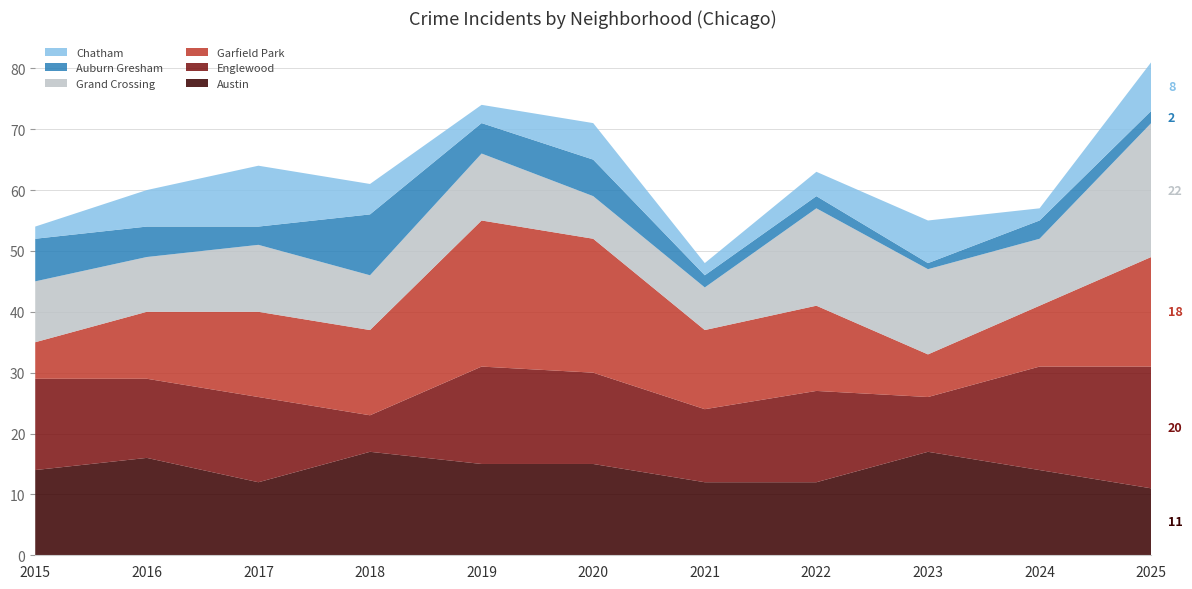

Reading left to right, list all the values displayed in this chart.

Austin: 2015=14	2016=16	2017=12	2018=17	2019=15	2020=15	2021=12	2022=12	2023=17	2024=14	2025=11
Englewood: 2015=15	2016=13	2017=14	2018=6	2019=16	2020=15	2021=12	2022=15	2023=9	2024=17	2025=20
Garfield Park: 2015=6	2016=11	2017=14	2018=14	2019=24	2020=22	2021=13	2022=14	2023=7	2024=10	2025=18
Grand Crossing: 2015=10	2016=9	2017=11	2018=9	2019=11	2020=7	2021=7	2022=16	2023=14	2024=11	2025=22
Auburn Gresham: 2015=7	2016=5	2017=3	2018=10	2019=5	2020=6	2021=2	2022=2	2023=1	2024=3	2025=2
Chatham: 2015=2	2016=6	2017=10	2018=5	2019=3	2020=6	2021=2	2022=4	2023=7	2024=2	2025=8